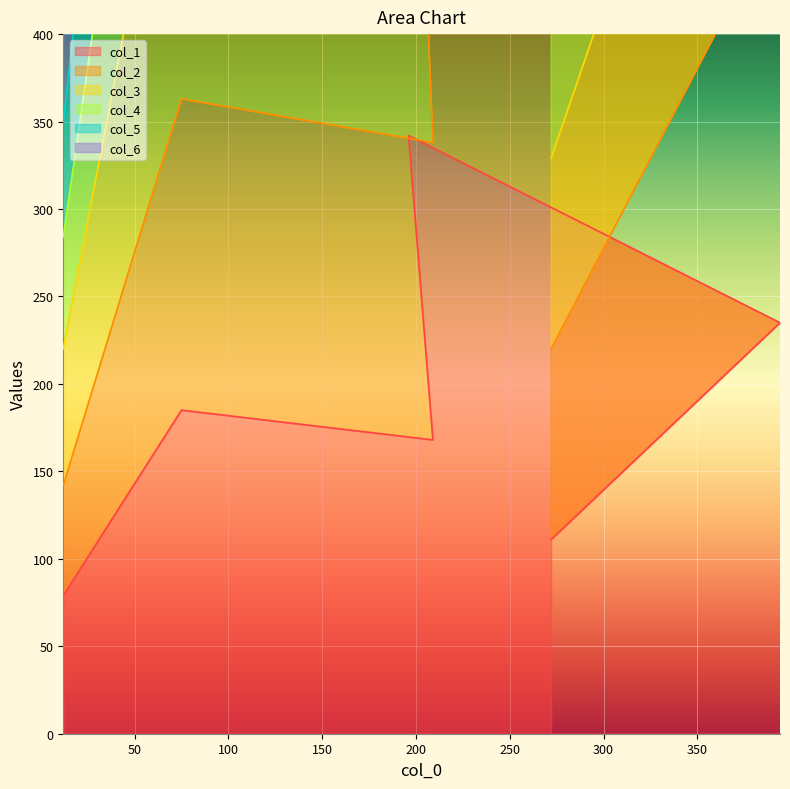

How many distinct data groups are displayed?

6